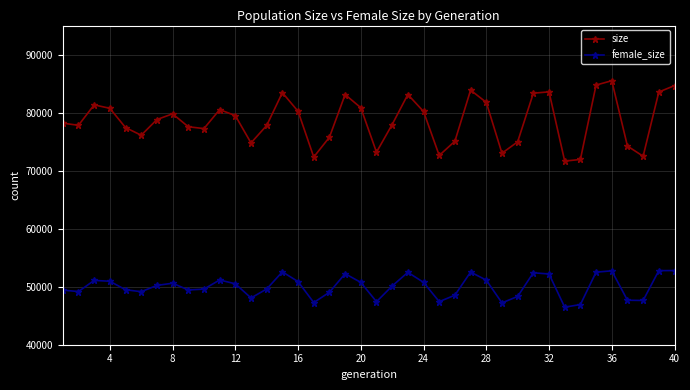

What is the value of the size point at the 12th from the left?

79480